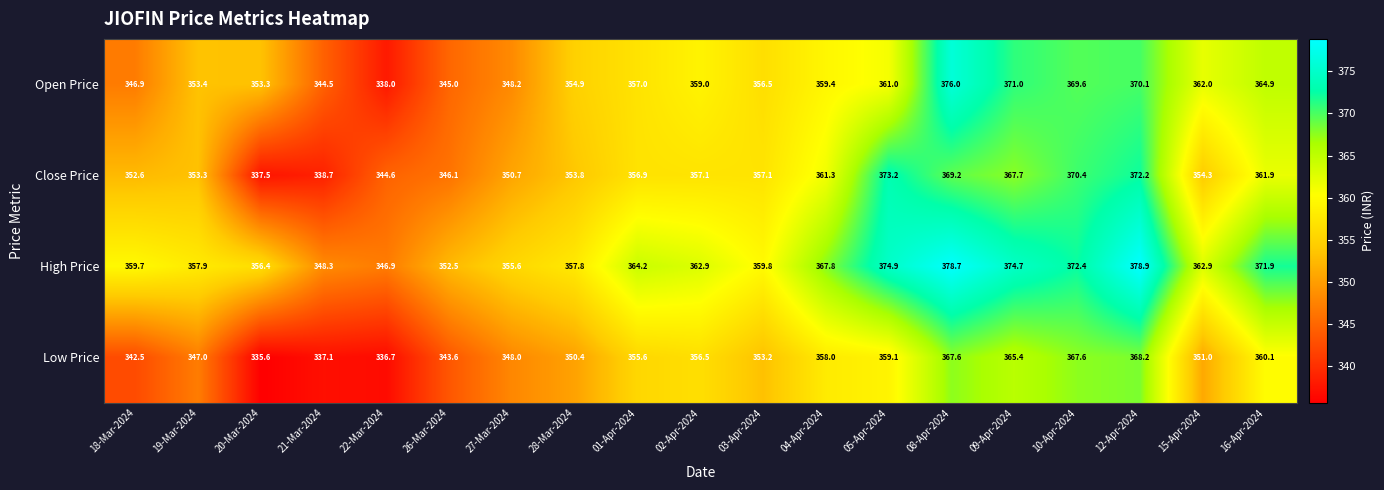

What is the sum of all Close Price values?

6778.6